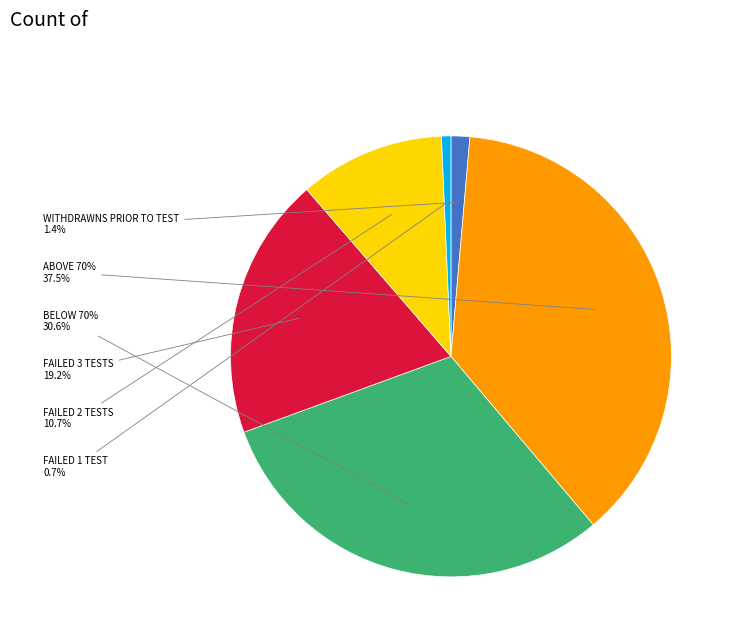

What is the largest slice in the pie chart?

ABOVE 70%